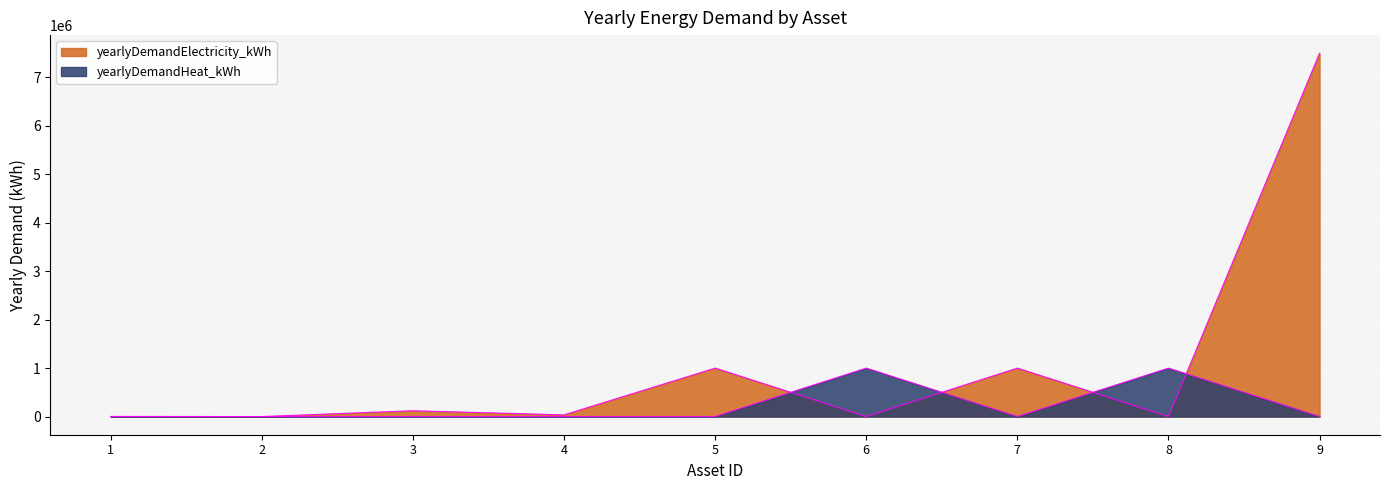

How many distinct data groups are displayed?

2